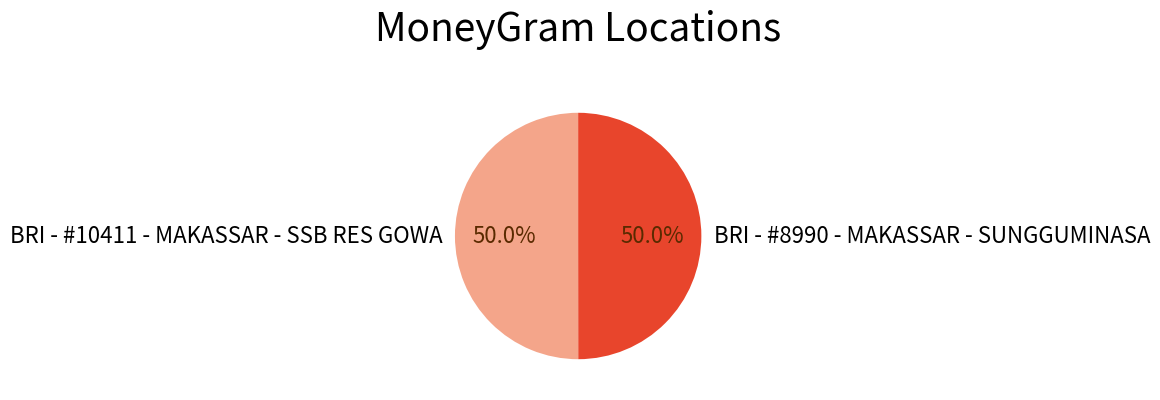

To the nearest percent, what portion does BRI - #8990 - MAKASSAR - SUNGGUMINASA represent?

50%